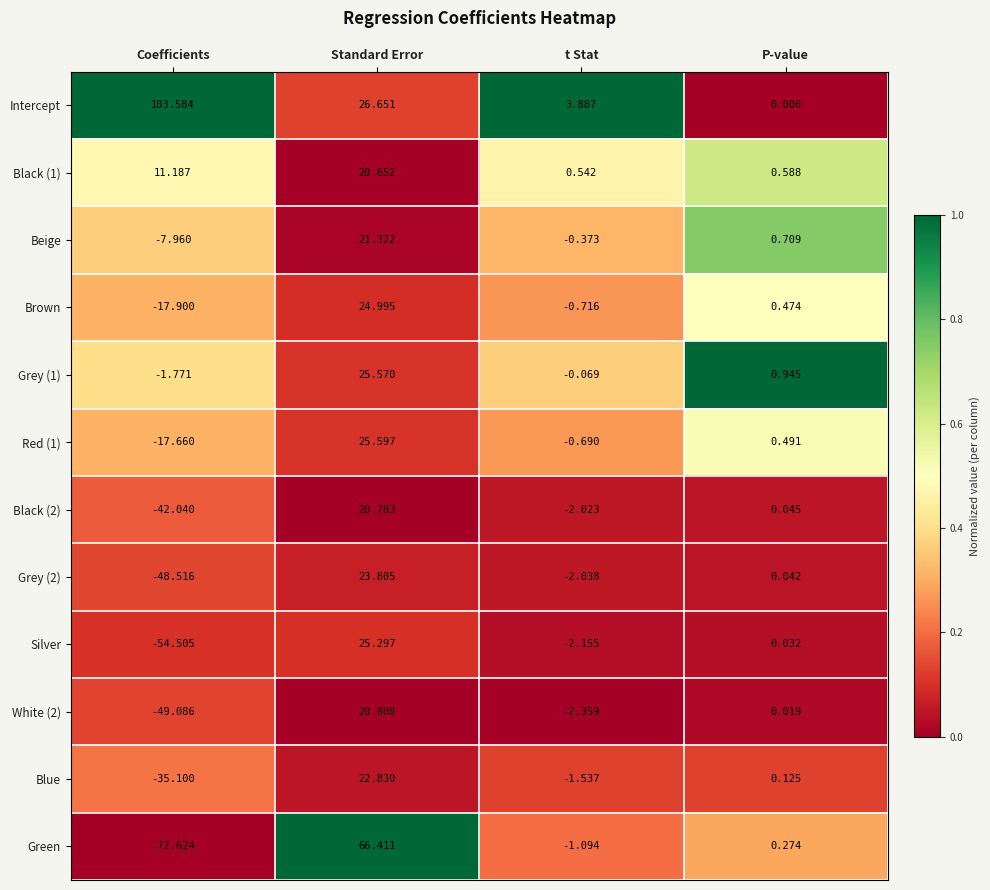

Which series changed the most between Standard Error and t Stat?

Green